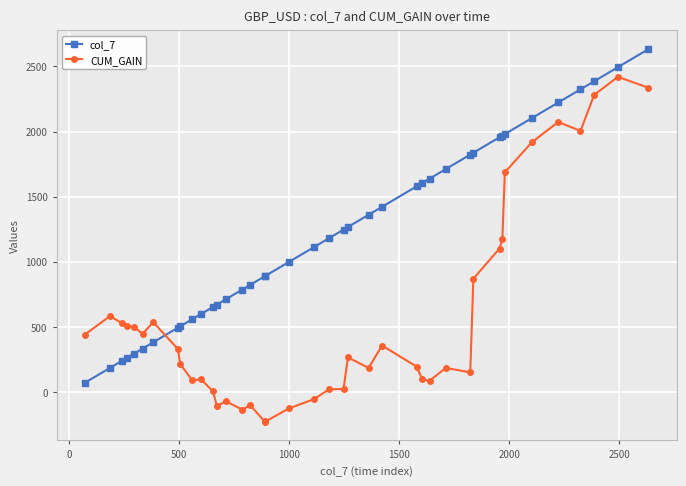

Which series has the largest total across all categories?

col_7